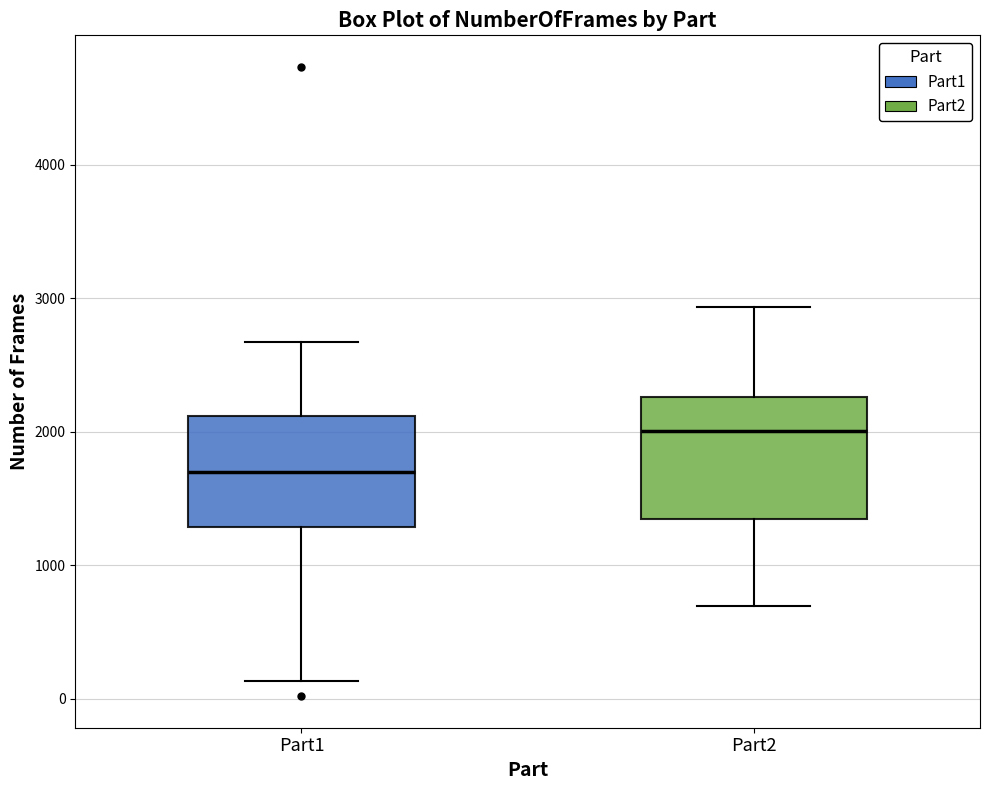

Reading left to right, read every box against the y-axis: the position of its median line, the range the box covers, and the ends of its whiskers. The values are not printed on the chart, so give them approximately, as read against the axis.

Part1: median 1700, box 1300 to 2100, whiskers 100 to 2700
Part2: median 2000, box 1300 to 2300, whiskers 700 to 2900